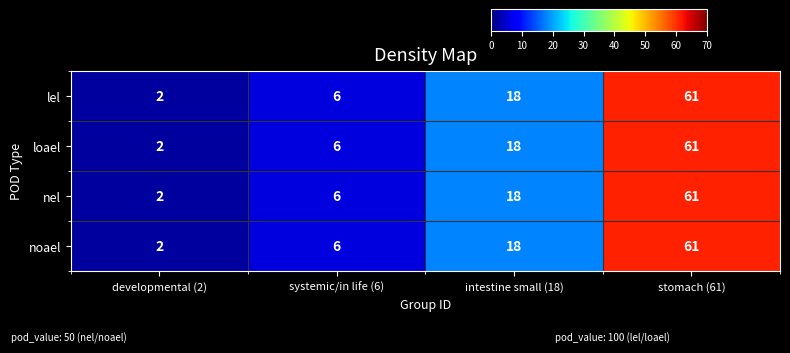

Which category has the lowest value across all series?

developmental (2)